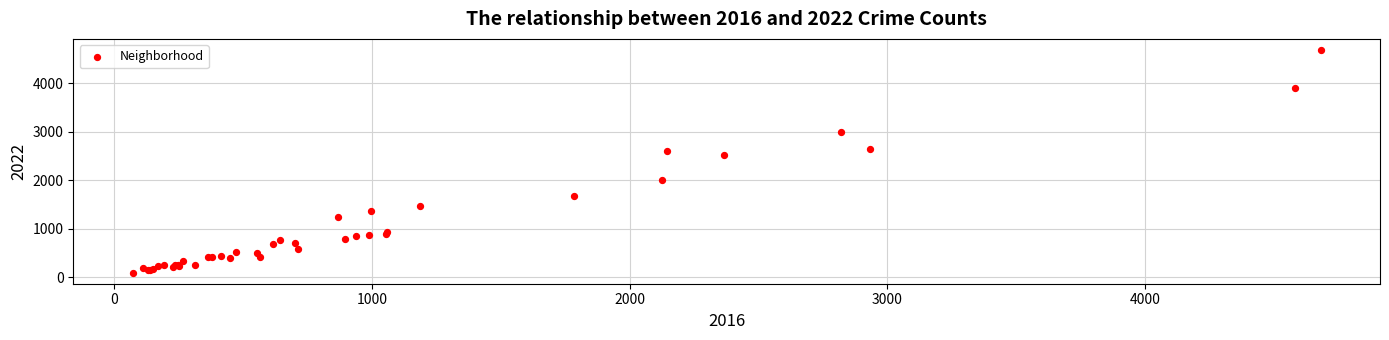

What Y value in the scatter plot is closest to 2392?

2525